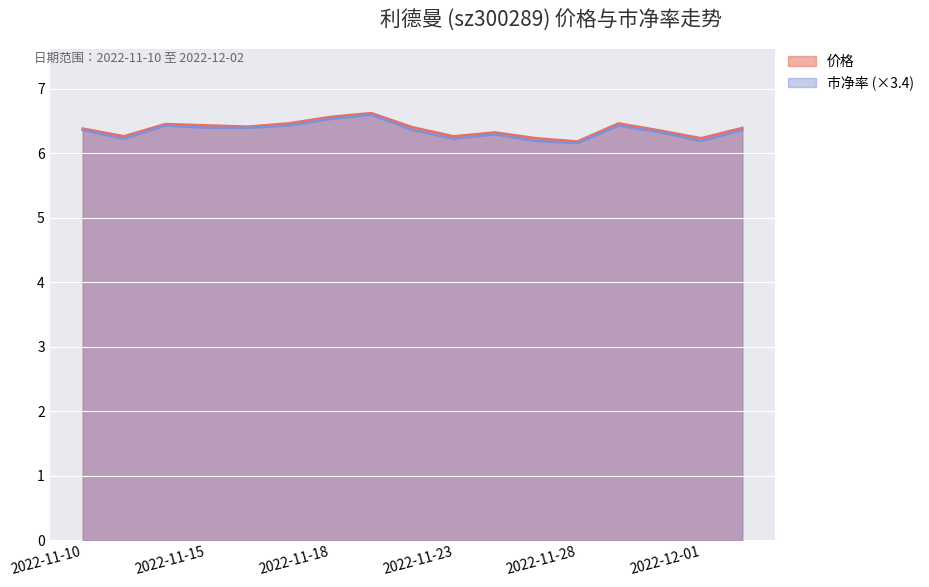

How many lines are shown in the chart?

2